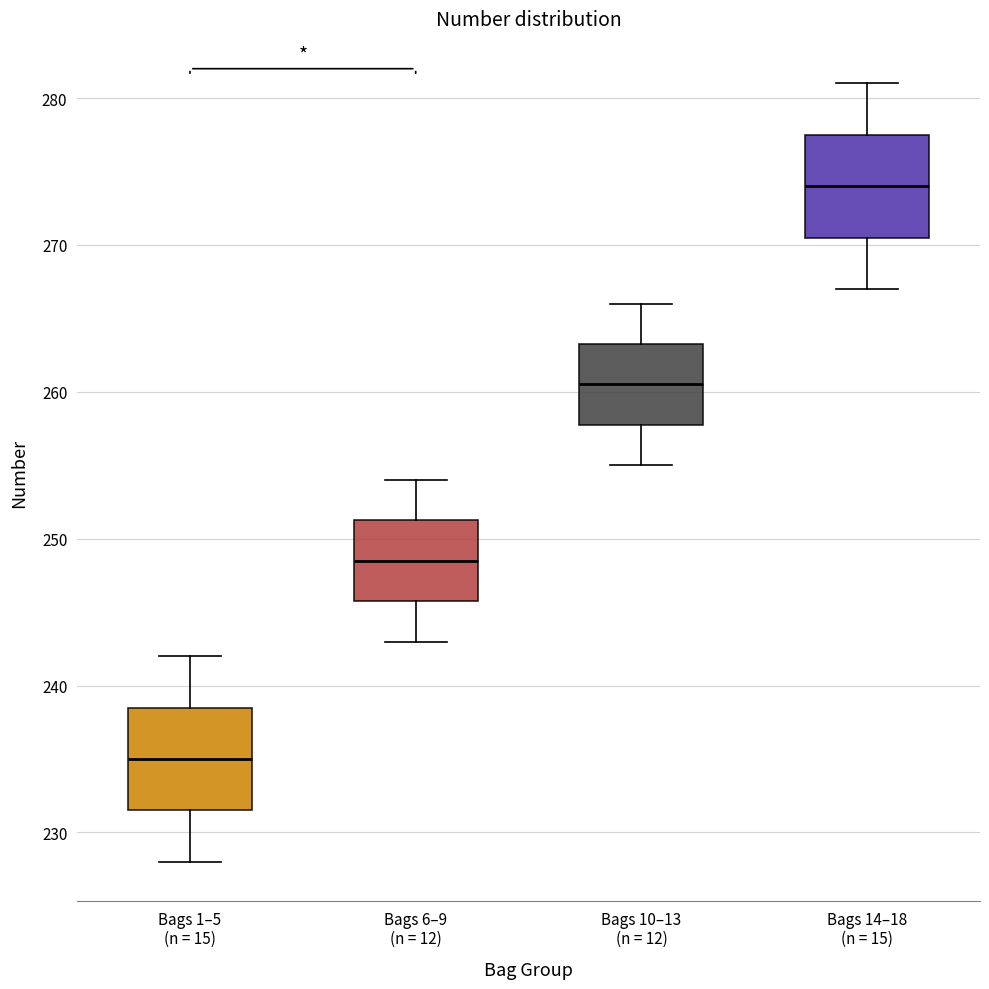

Reading left to right, read every box against the y-axis: the position of its median line, the range the box covers, and the ends of its whiskers. The values are not printed on the chart, so give them approximately, as read against the axis.

Bags 1–5 (n = 15): median 235, box 232 to 239, whiskers 228 to 242
Bags 6–9 (n = 12): median 249, box 246 to 251, whiskers 243 to 254
Bags 10–13 (n = 12): median 261, box 258 to 263, whiskers 255 to 266
Bags 14–18 (n = 15): median 274, box 271 to 278, whiskers 267 to 281